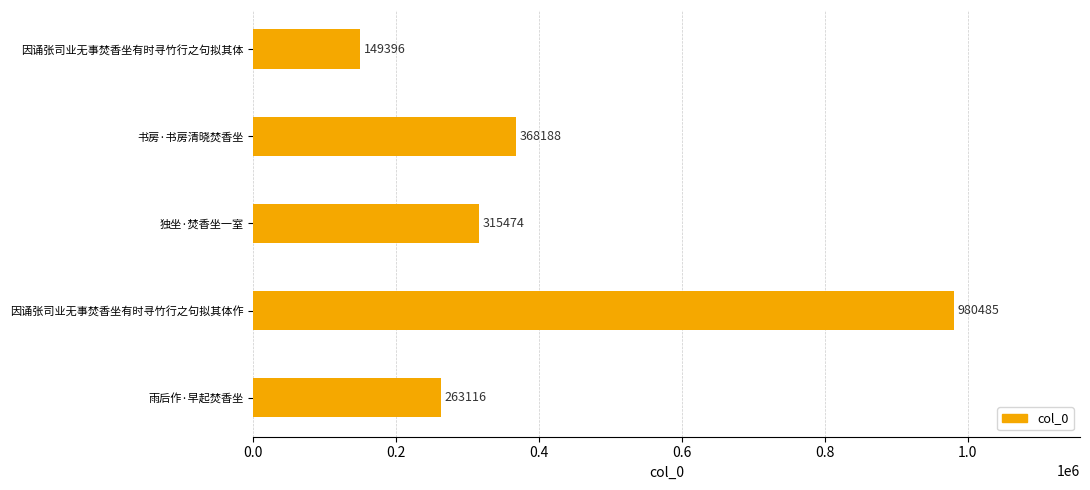

Reading top to bottom, extract all data points from this chart.

因诵张司业无事焚香坐有时寻竹行之句拟其体=149396	书房·书房清晓焚香坐=368188	独坐·焚香坐一室=315474	因诵张司业无事焚香坐有时寻竹行之句拟其体作=980485	雨后作·早起焚香坐=263116